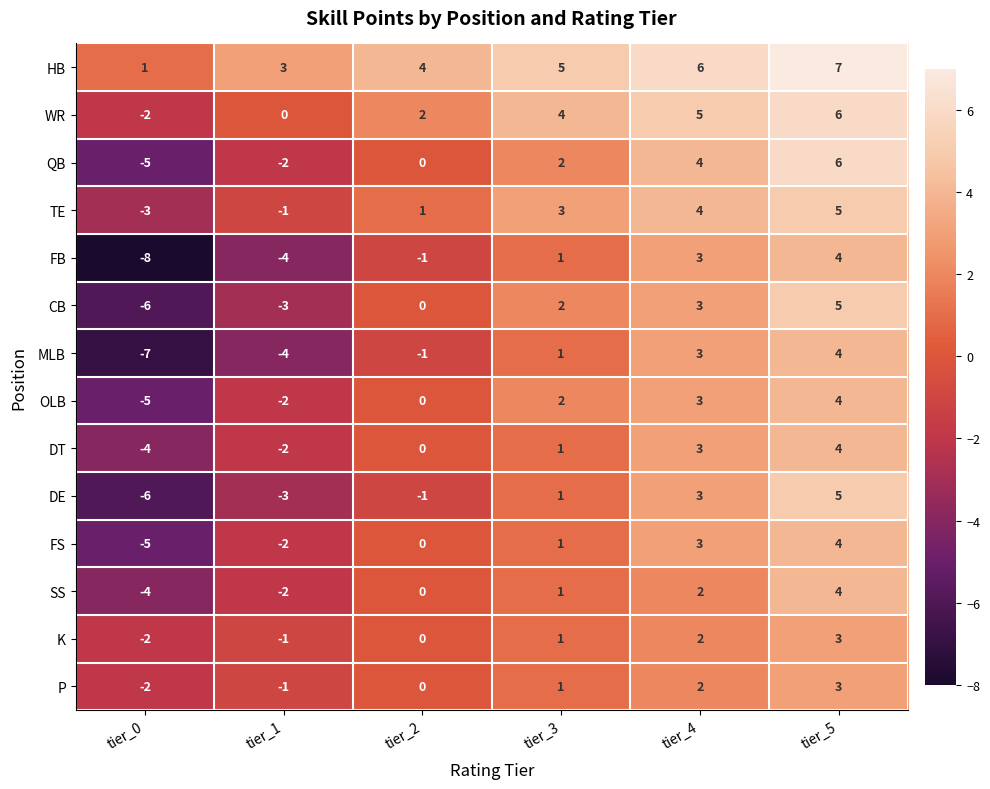

What is the sum of all TE values?

9